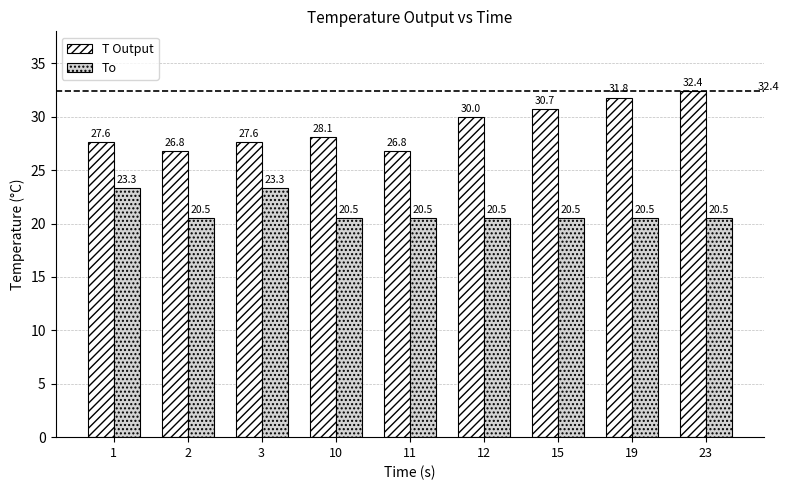

Which category has the highest value across all series?

23